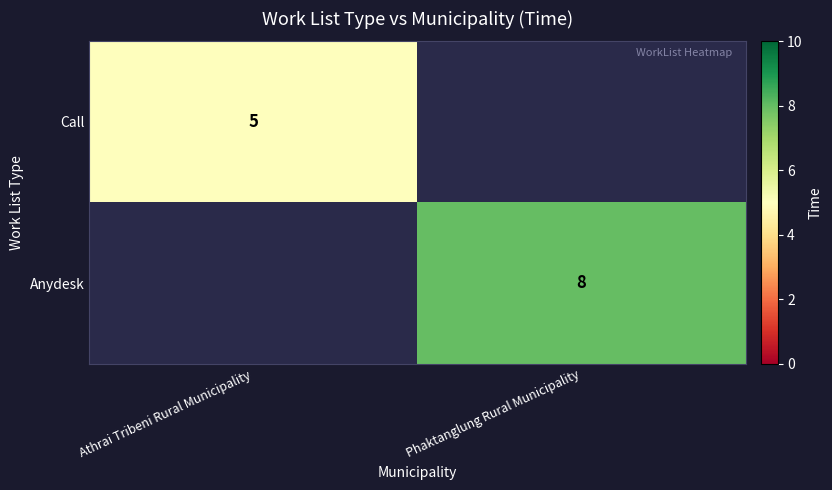

The value of Call at Athrai Tribeni Rural Municipality is 5. True or false?

True